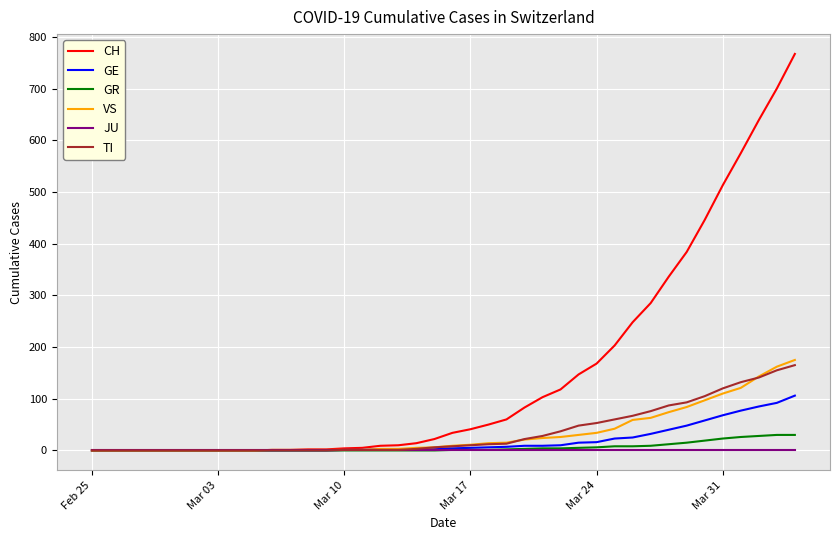

What is the greatest value displayed?

767